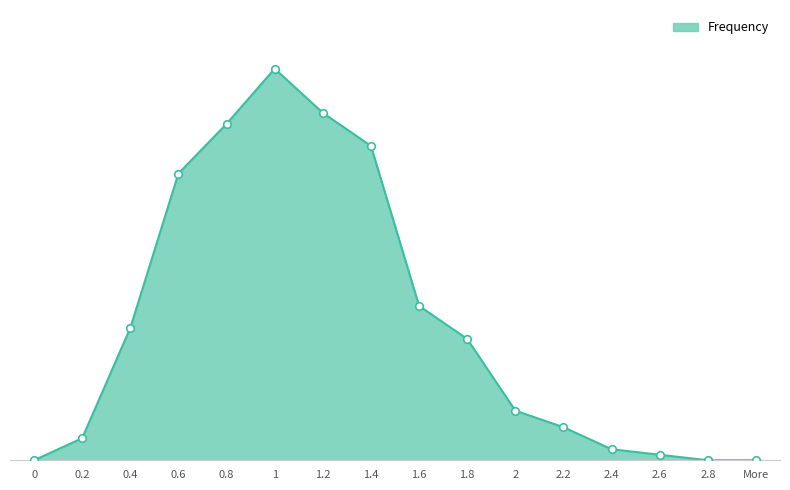

What is the change in value from 0.2 to 0.6?

+48